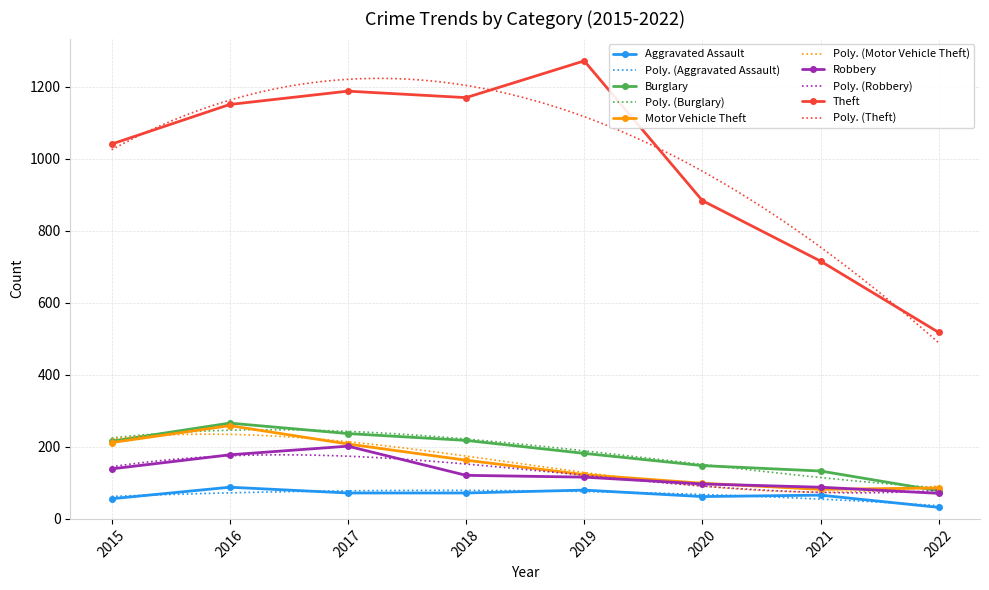

What is the lowest value of the Theft series?

518